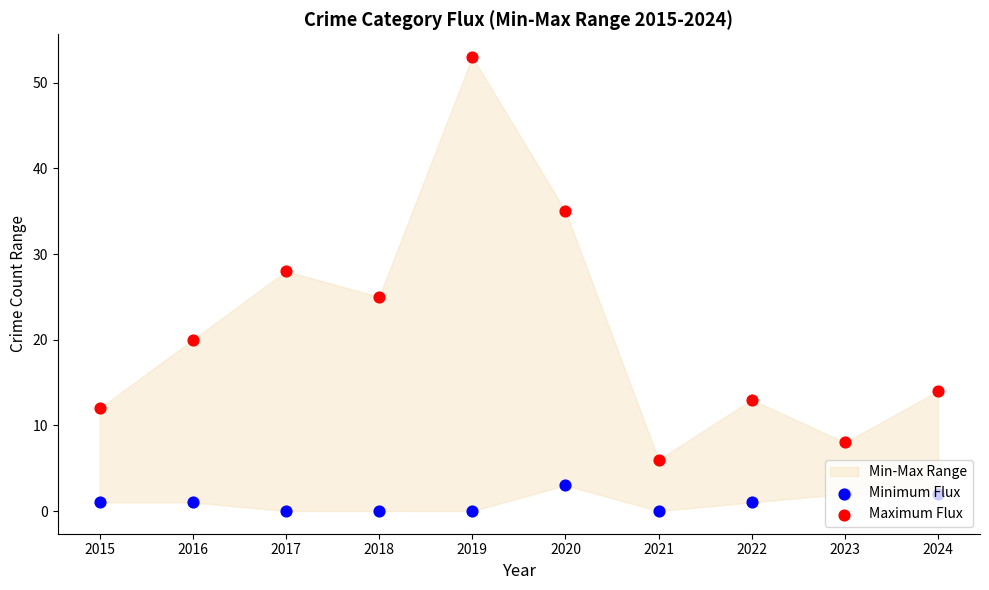

Which series contains the highest Y value?

Maximum Flux